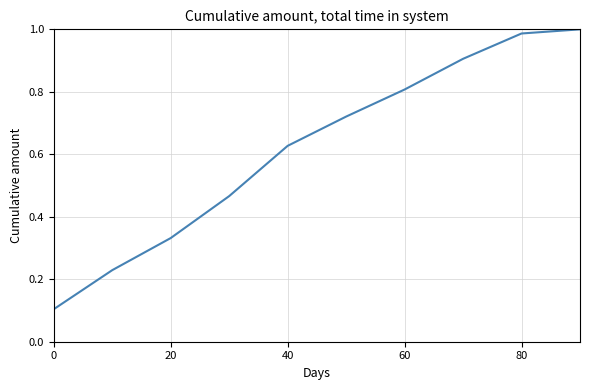

What is the difference between the maximum and minimum values?

0.9